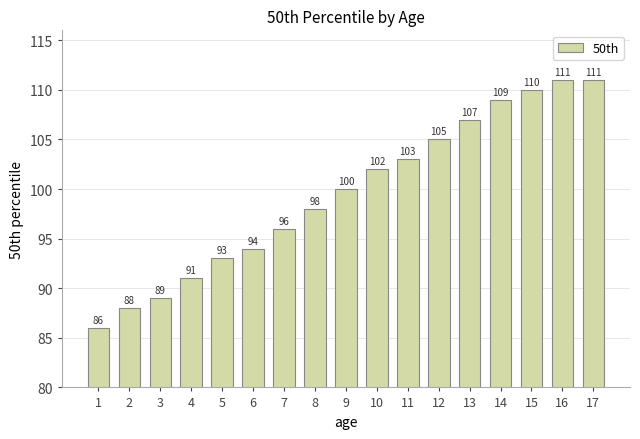

Reading right to left, transcribe all the data shown in this chart.

111	111	110	109	107	105	103	102	100	98	96	94	93	91	89	88	86